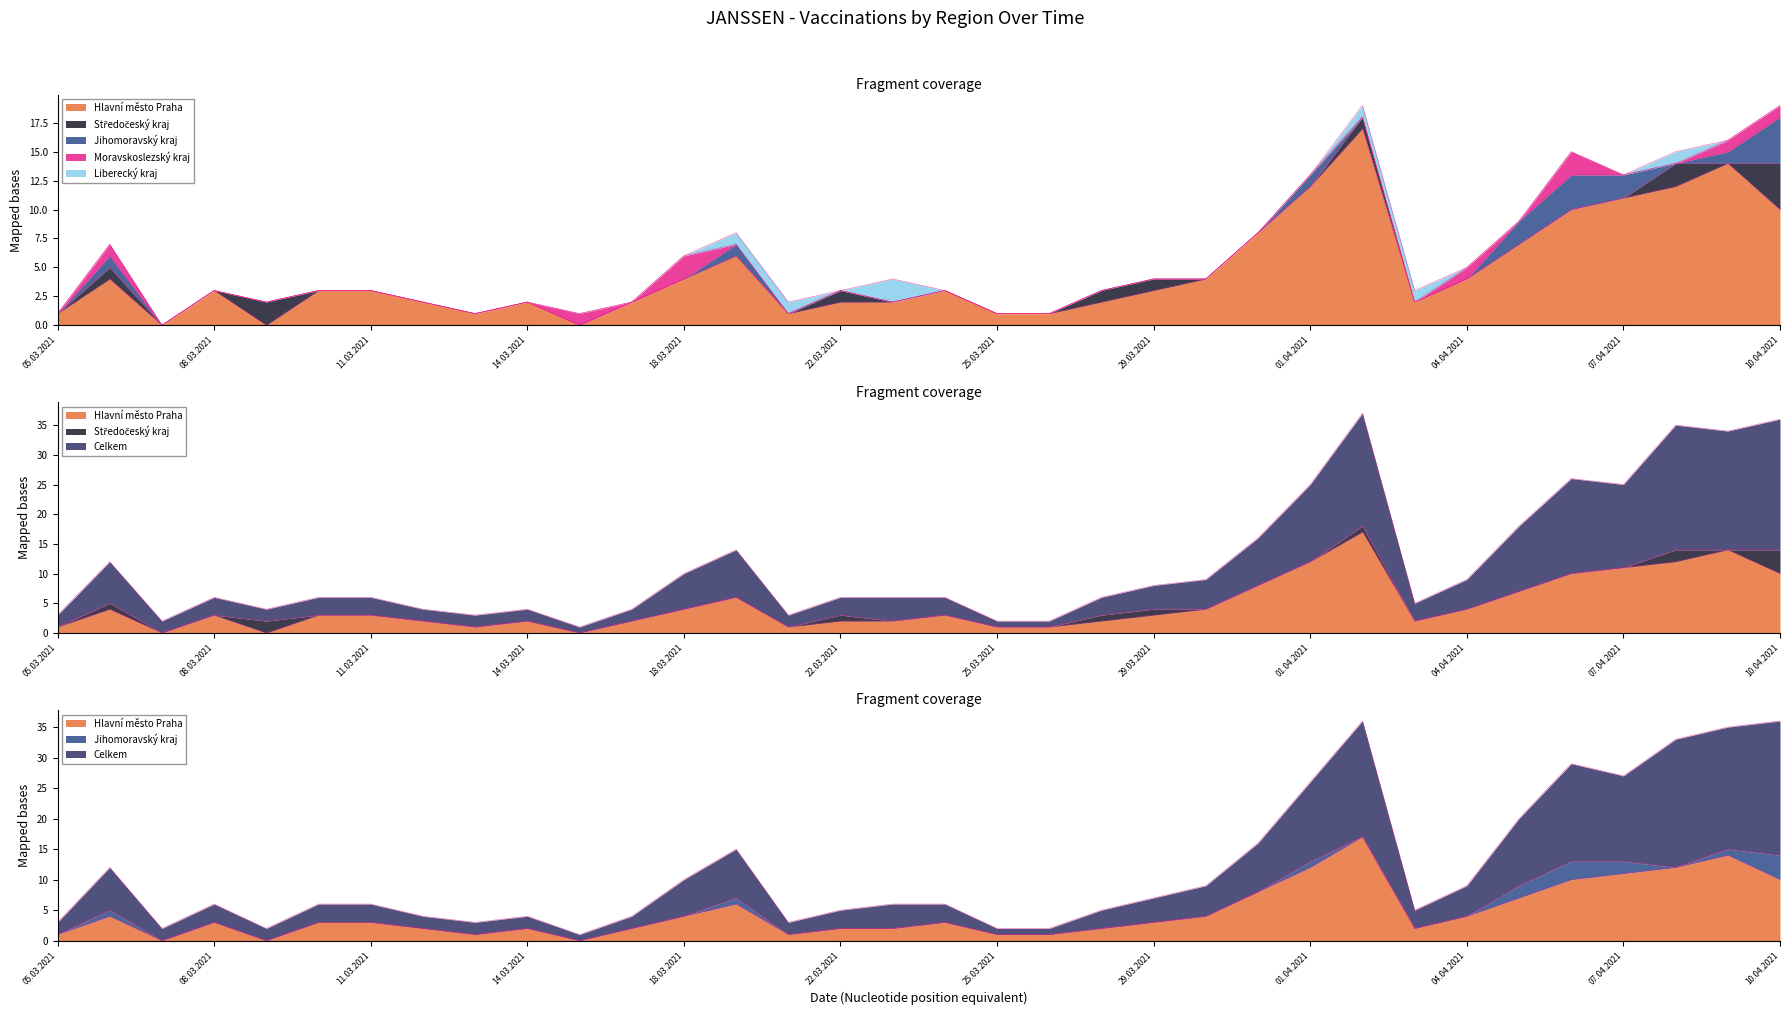

Where is Stredocesky_kraj nearest to the value 2?

09.03.2021